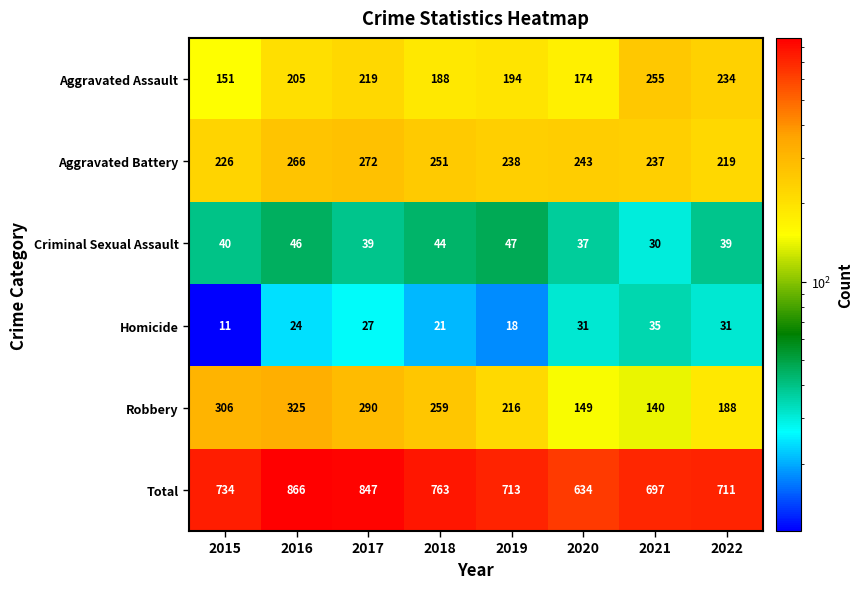

What is the total value across all series at 2016?

1732